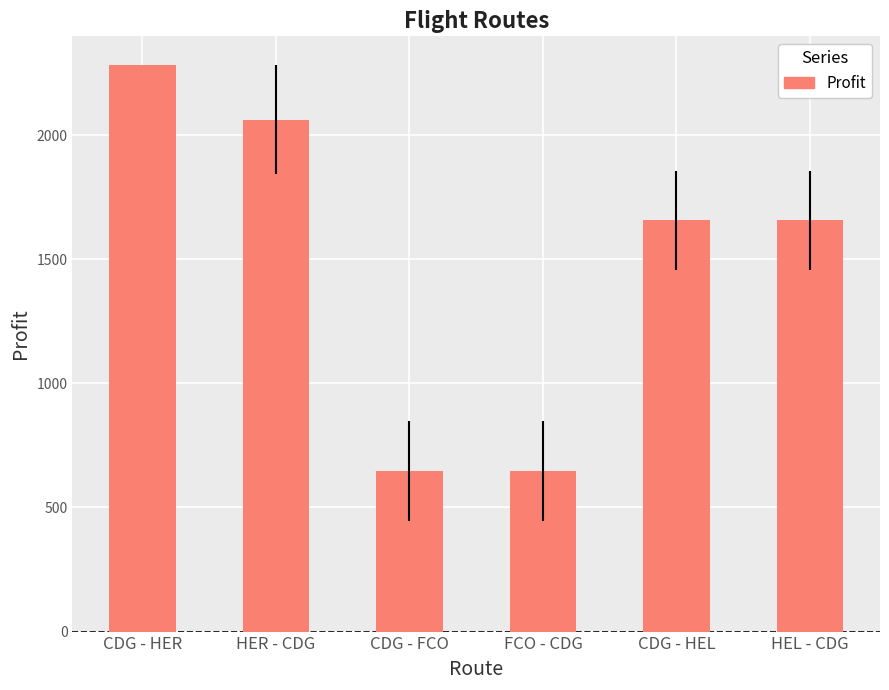

What is the change in value from HER - CDG to CDG - HEL?

-406.5